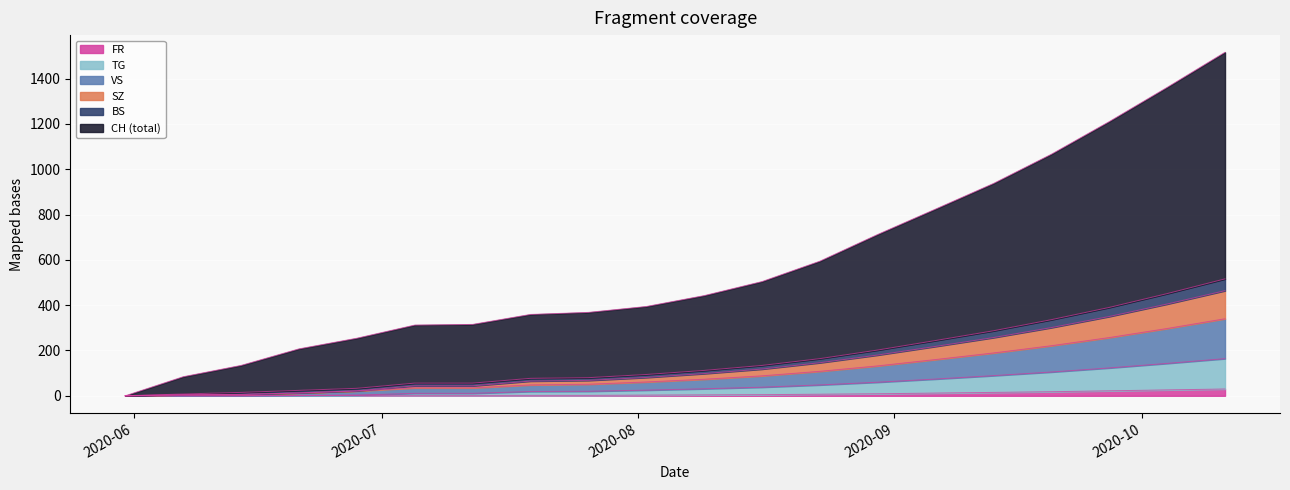

Reading left to right, transcribe all the data shown in this chart.

CH: 2020-05-31=0	2020-06-07=84	2020-06-14=134	2020-06-21=207	2020-06-28=254	2020-07-05=312	2020-07-12=315	2020-07-19=359	2020-07-26=368	2020-08-02=394	2020-08-09=442	2020-08-16=504	2020-08-23=594	2020-08-30=712	2020-09-06=824	2020-09-13=937	2020-09-20=1066	2020-09-27=1210	2020-10-04=1361	2020-10-11=1516
BS: 2020-05-31=0	2020-06-07=8	2020-06-14=15	2020-06-21=24	2020-06-28=33	2020-07-05=56	2020-07-12=56	2020-07-19=77	2020-07-26=80	2020-08-02=94	2020-08-09=112	2020-08-16=134	2020-08-23=164	2020-08-30=202	2020-09-06=244	2020-09-13=287	2020-09-20=336	2020-09-27=390	2020-10-04=451	2020-10-11=516
SZ: 2020-05-31=0	2020-06-07=5	2020-06-14=6	2020-06-21=13	2020-06-28=22	2020-07-05=44	2020-07-12=44	2020-07-19=65	2020-07-26=68	2020-08-02=81	2020-08-09=98	2020-08-16=118	2020-08-23=146	2020-08-30=180	2020-09-06=218	2020-09-13=257	2020-09-20=301	2020-09-27=350	2020-10-04=405	2020-10-11=464
VS: 2020-05-31=0	2020-06-07=5	2020-06-14=6	2020-06-21=12	2020-06-28=21	2020-07-05=35	2020-07-12=35	2020-07-19=48	2020-07-26=51	2020-08-02=61	2020-08-09=73	2020-08-16=88	2020-08-23=108	2020-08-30=132	2020-09-06=160	2020-09-13=189	2020-09-20=221	2020-09-27=257	2020-10-04=297	2020-10-11=340
TG: 2020-05-31=0	2020-06-07=0	2020-06-14=0	2020-06-21=2	2020-06-28=3	2020-07-05=11	2020-07-12=11	2020-07-19=19	2020-07-26=20	2020-08-02=25	2020-08-09=31	2020-08-16=38	2020-08-23=48	2020-08-30=60	2020-09-06=74	2020-09-13=89	2020-09-20=105	2020-09-27=123	2020-10-04=143	2020-10-11=164
FR: 2020-05-31=0	2020-06-07=0	2020-06-14=0	2020-06-21=1	2020-06-28=2	2020-07-05=2	2020-07-12=2	2020-07-19=2	2020-07-26=2	2020-08-02=3	2020-08-09=4	2020-08-16=5	2020-08-23=7	2020-08-30=9	2020-09-06=12	2020-09-13=15	2020-09-20=18	2020-09-27=22	2020-10-04=26	2020-10-11=30